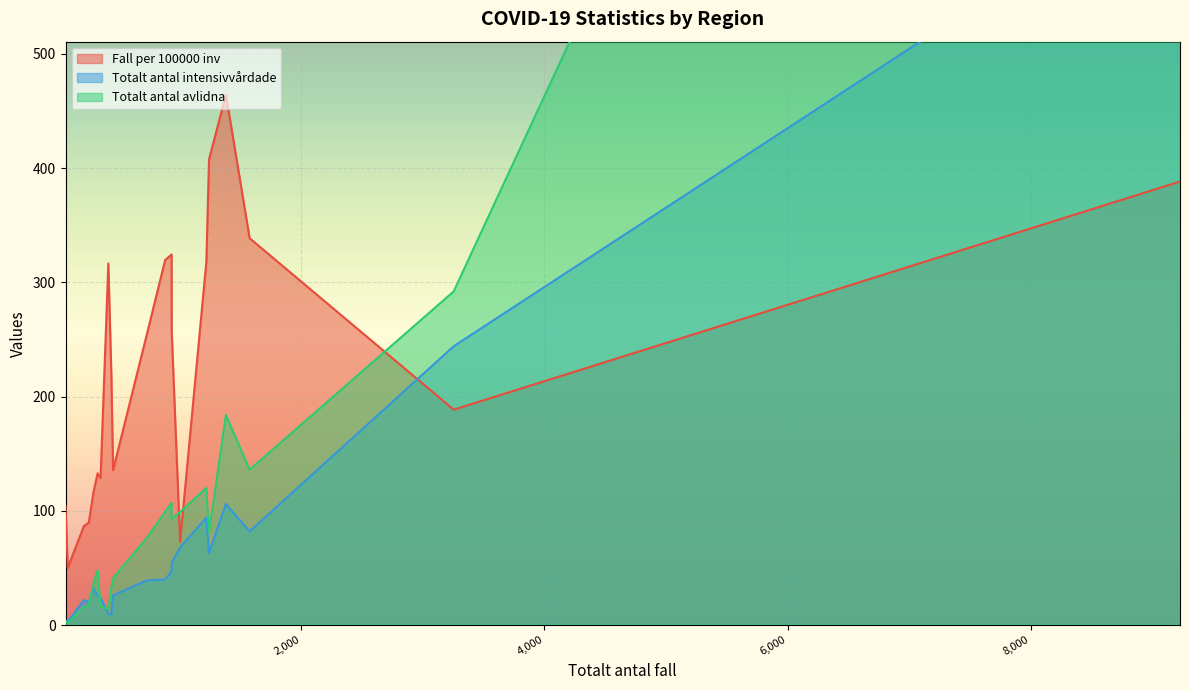

Does the chart display data point markers on the line(s)?

No